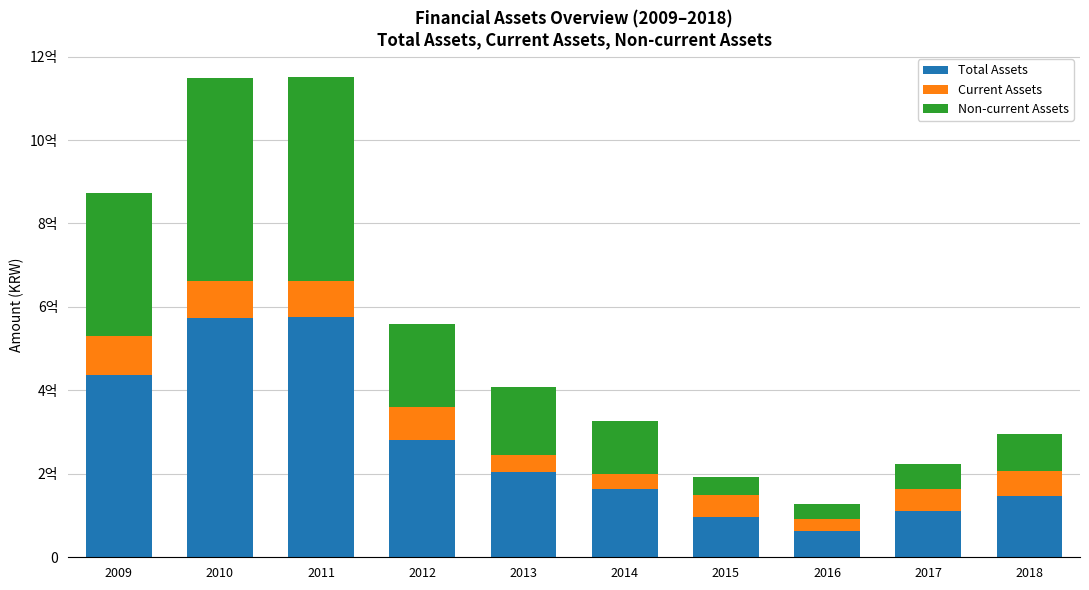

What are all the series names shown in the legend?

Total Assets, Current Assets, Non-current Assets